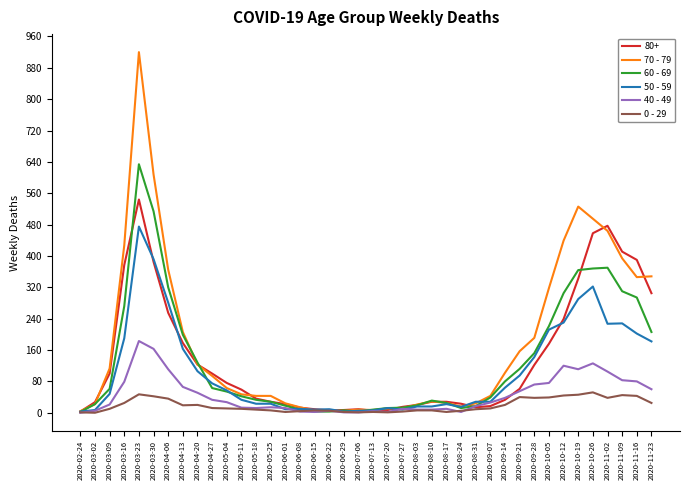

At which category is the sum across all series the highest?

2020-03-23